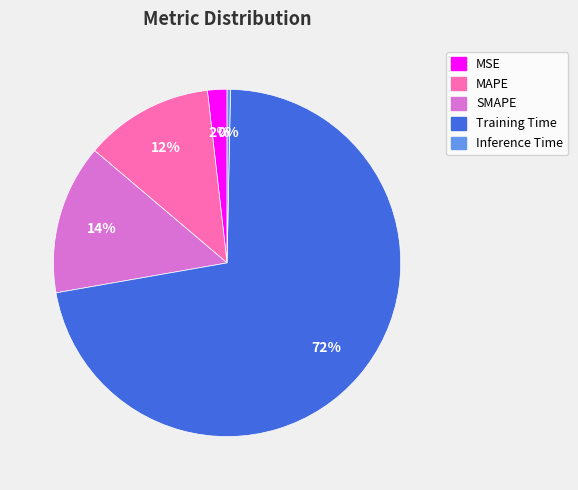

Is it true that MSE is 2% of the pie?

True